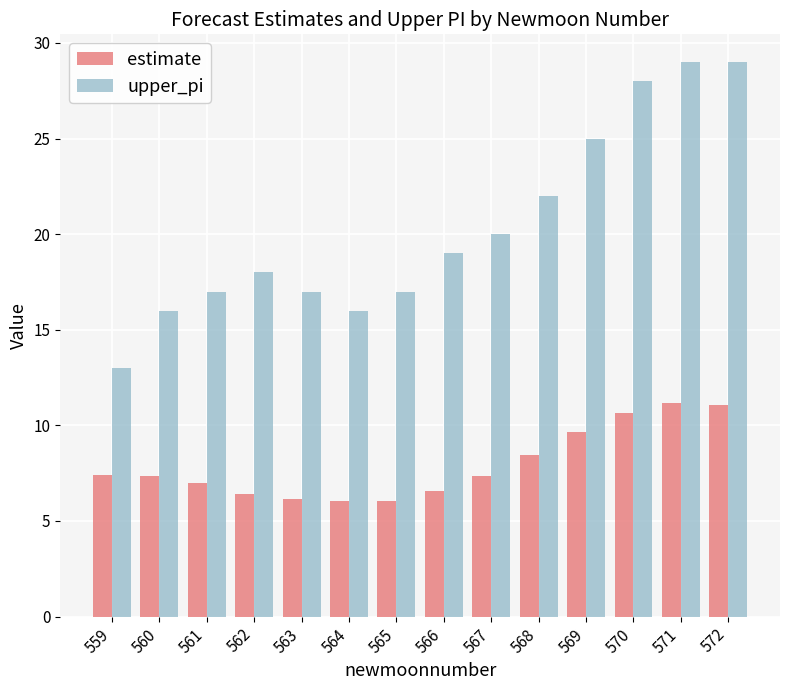

What is the average value of the estimate series?

7.9